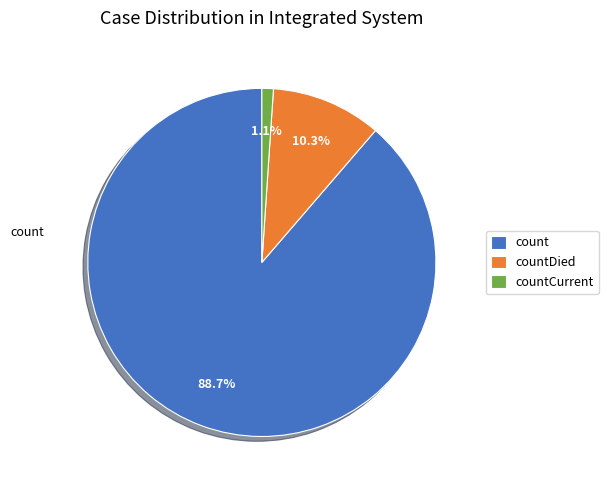

What percentage is the countDied slice, to the nearest percent?

10%